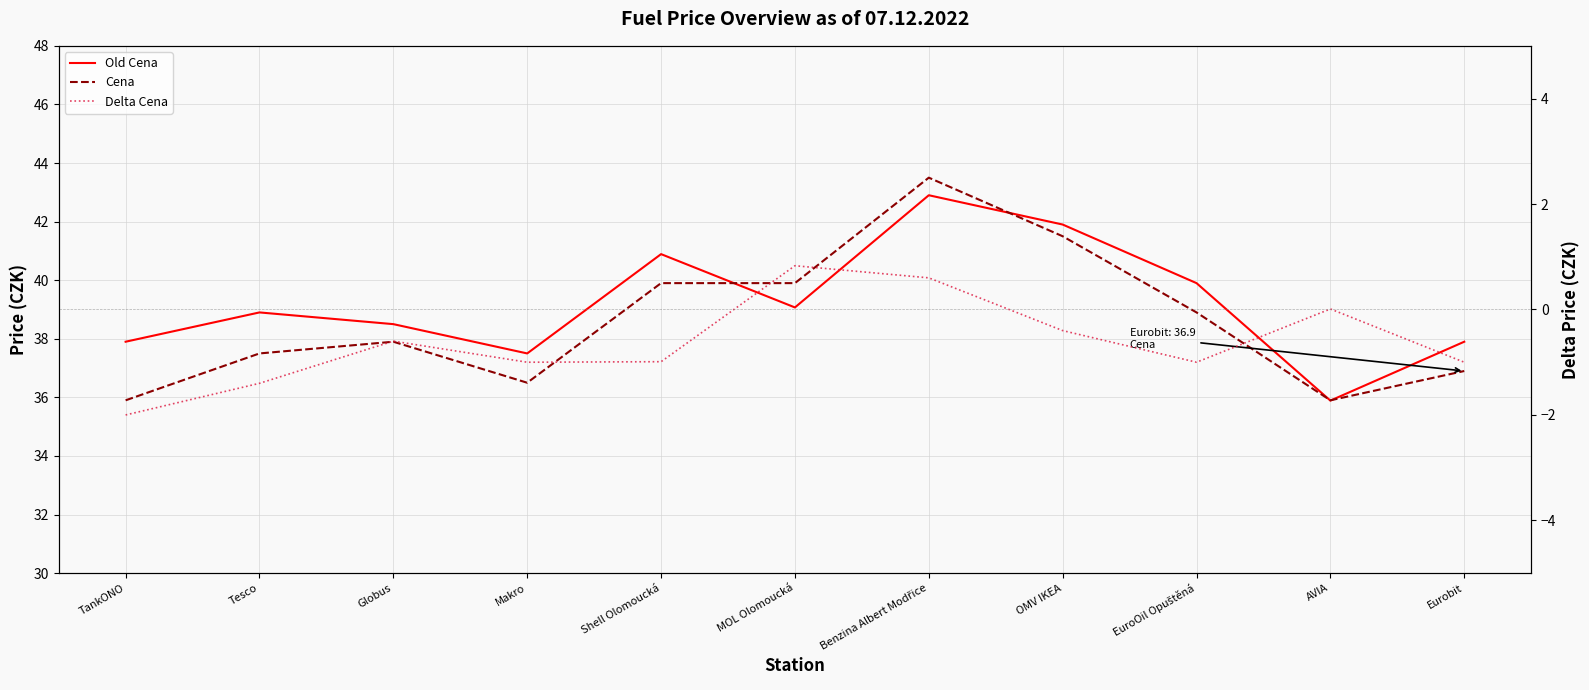

Is the value of Delta Cena at Tesco greater than the value of Old Cena at Shell Olomoucká?

No